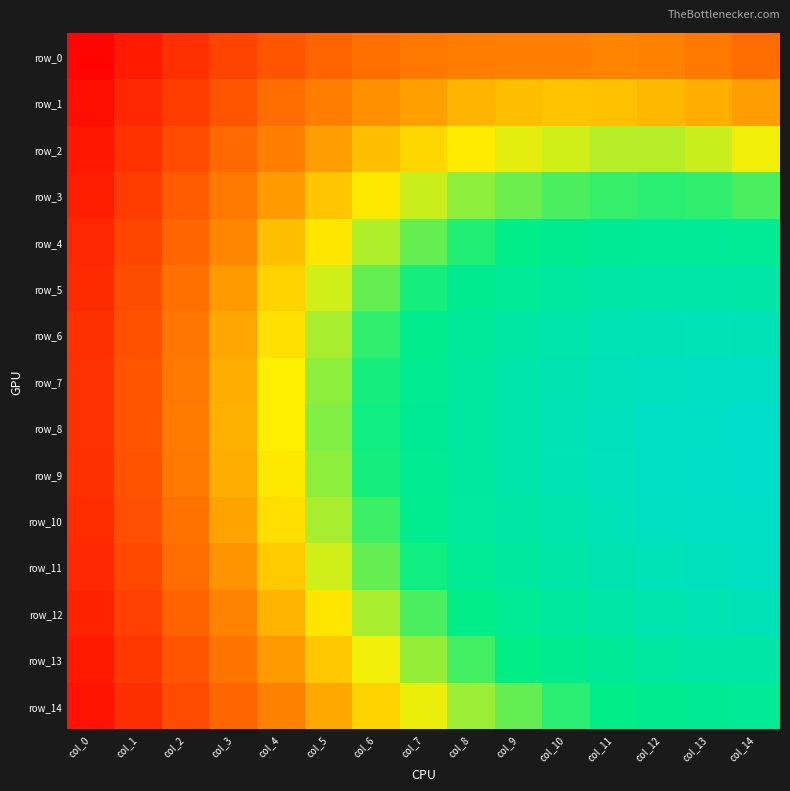

List the labels in order of row_14 value, largest first.

col_14, col_13, col_12, col_11, col_10, col_9, col_8, col_7, col_6, col_5, col_4, col_3, col_2, col_1, col_0